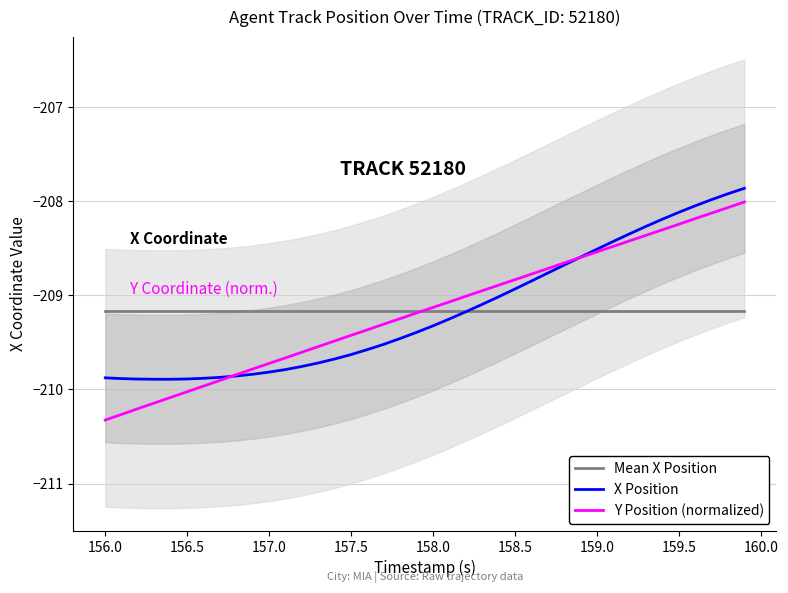

What is the highest value of the Y Position (normalized) series?

-208.0